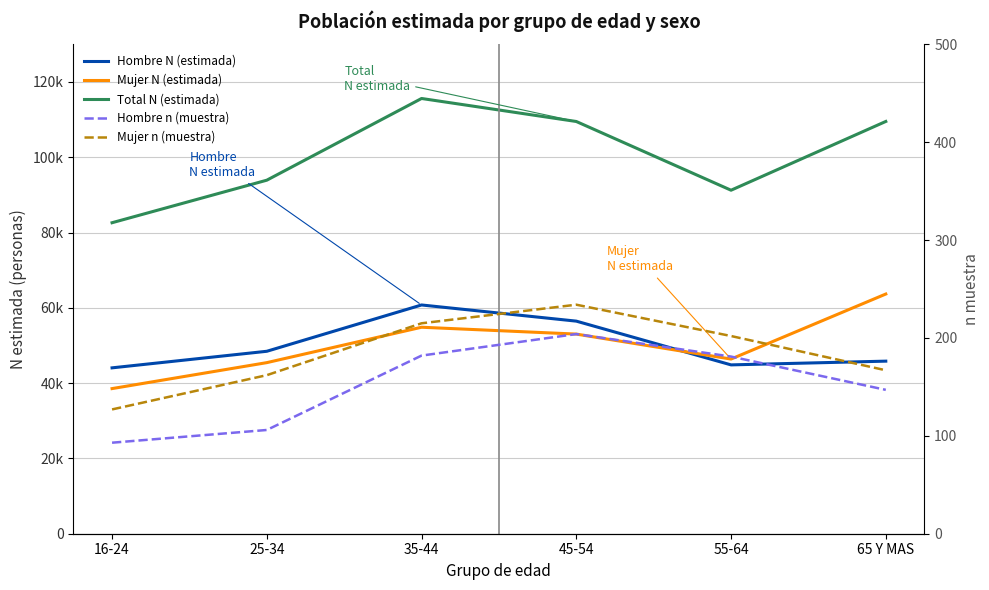

What is the total value across all series at 65 Y MAS?

219351